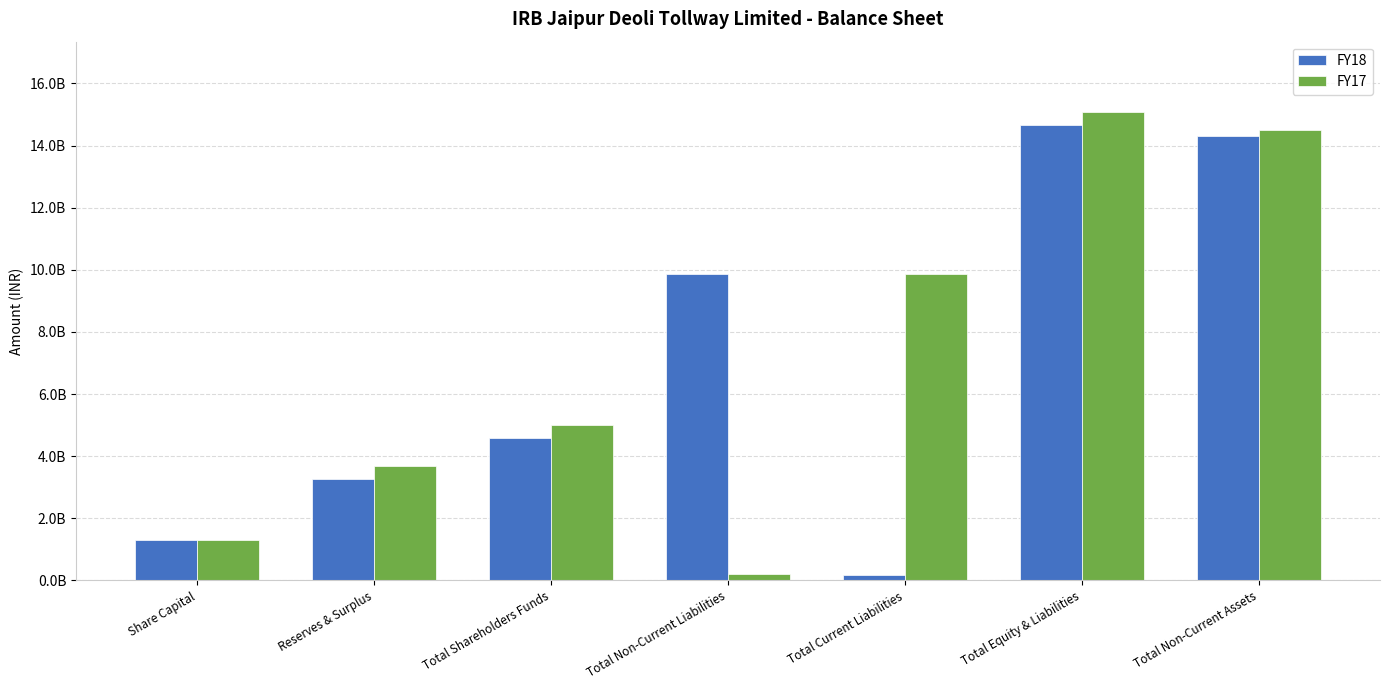

Are the bars grouped side by side (vs. stacked)?

Yes